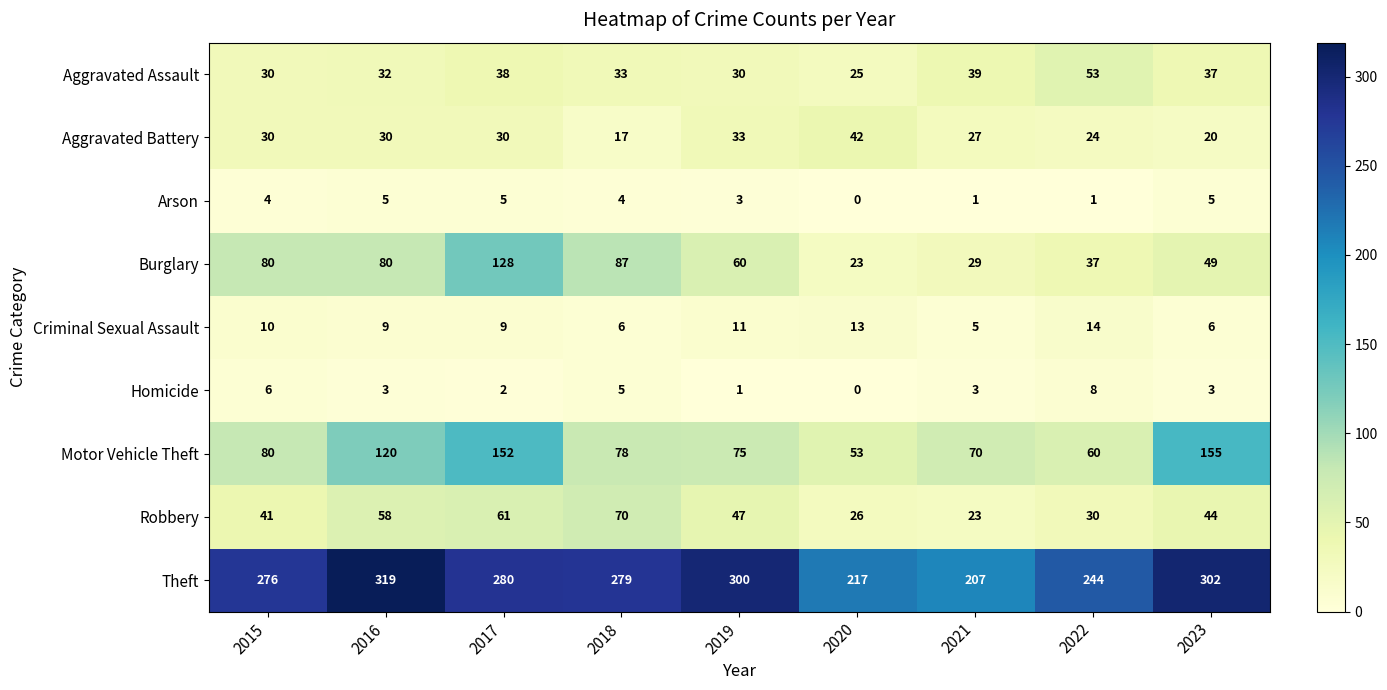

How many data points in Theft are less than 279?

4